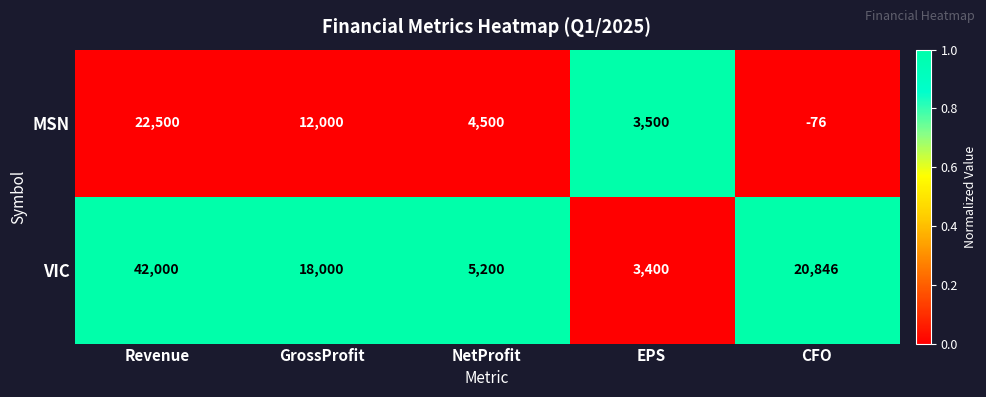

Reading left to right, list all the values displayed in this chart.

MSN: Revenue=22500	GrossProfit=12000	NetProfit=4500	EPS=3500	CFO=-76
VIC: Revenue=42000	GrossProfit=18000	NetProfit=5200	EPS=3400	CFO=20846